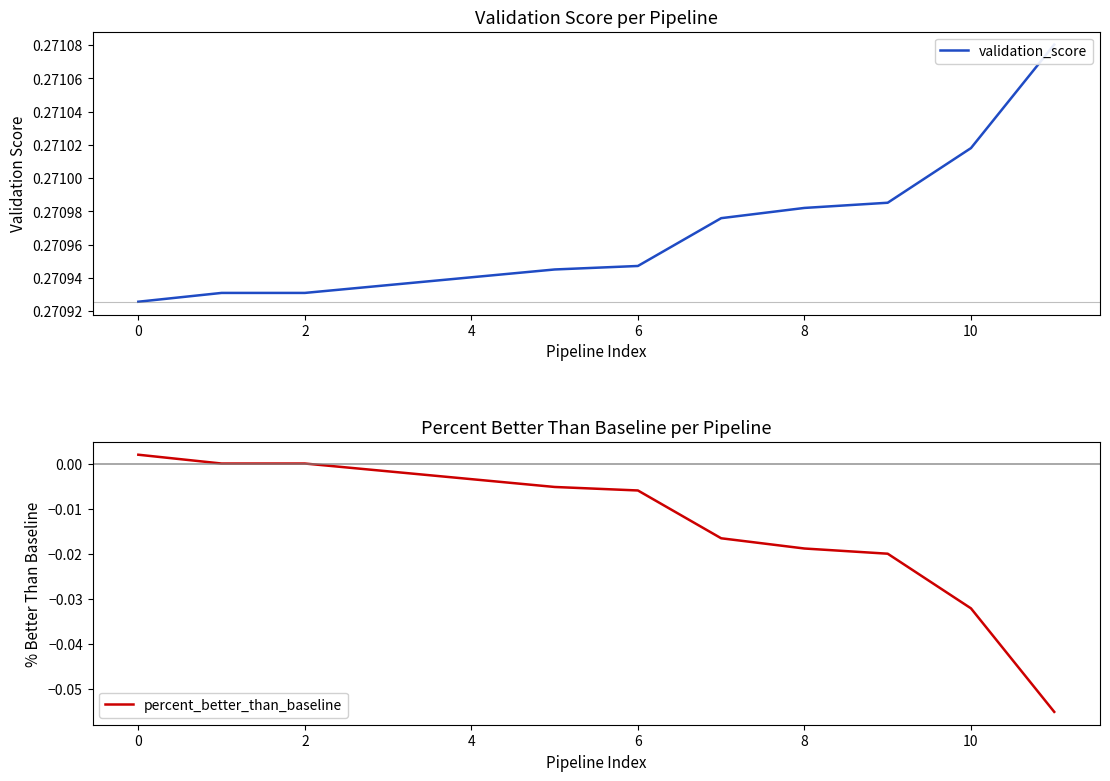

True or false: percent_better_than_baseline and validation_score cross at least once.

False